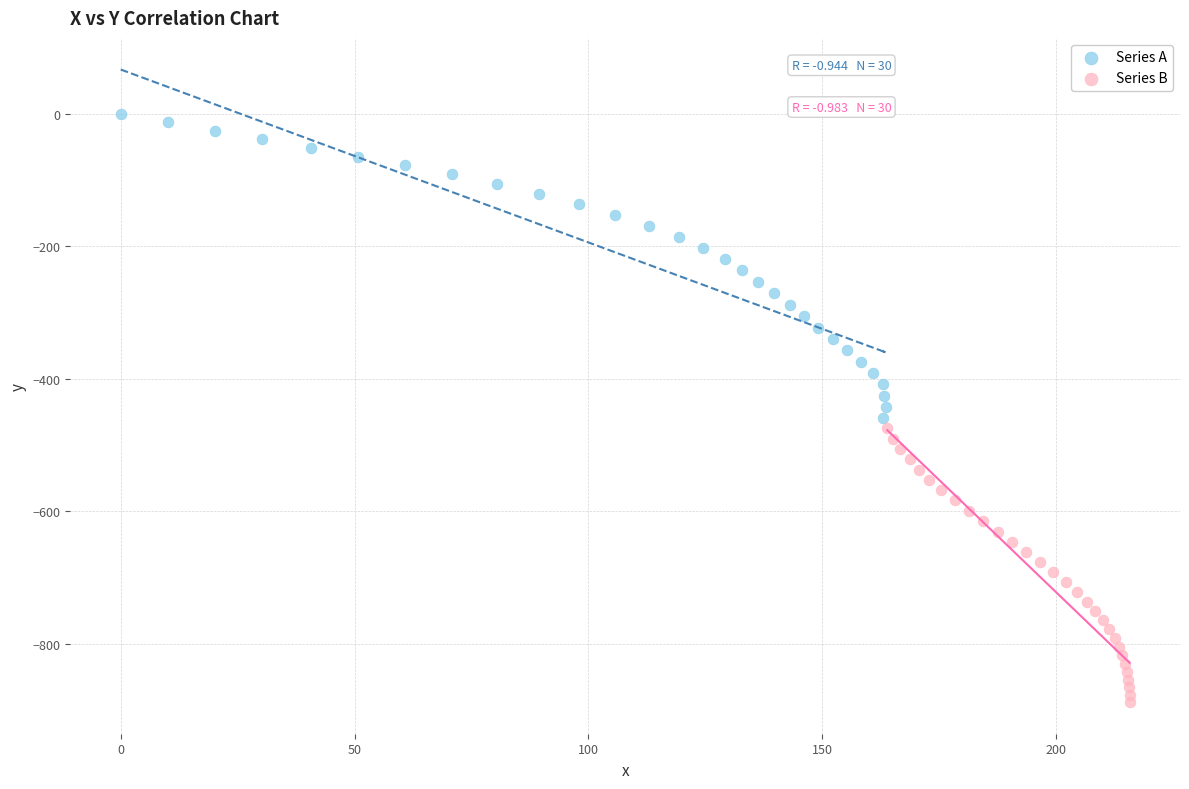

What are all the series names shown in the legend?

Series A, Series B